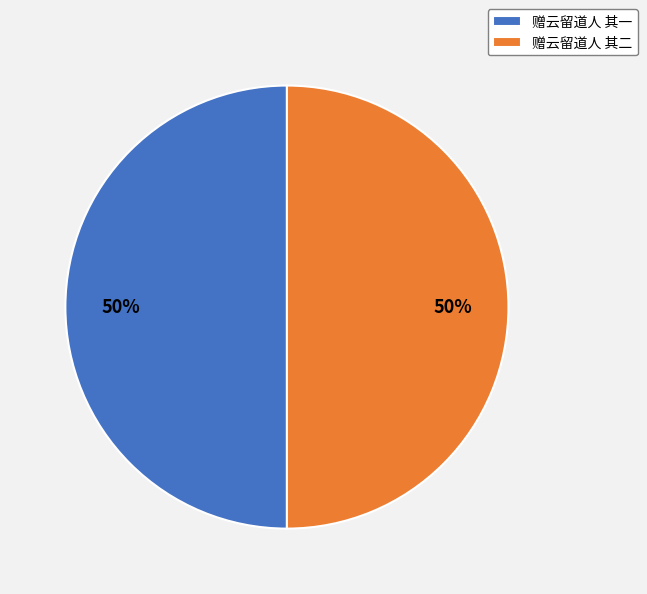

The 赠云留道人 其二 slice represents 50% of the pie. True or false?

True